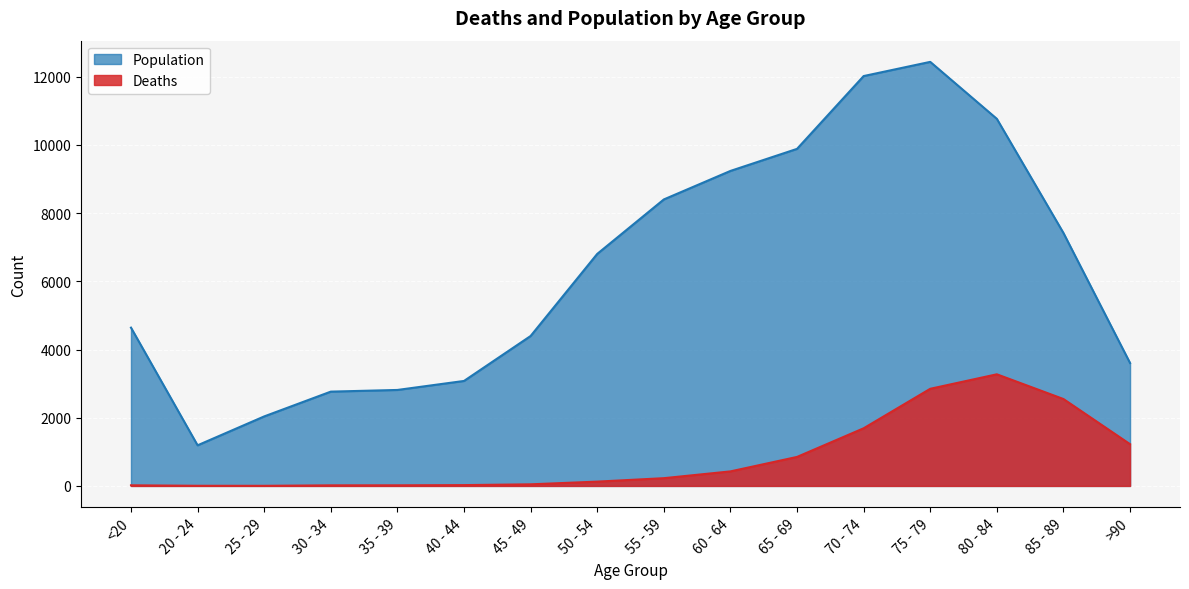

What is the difference between the maximum and minimum values in the Population series?

11243